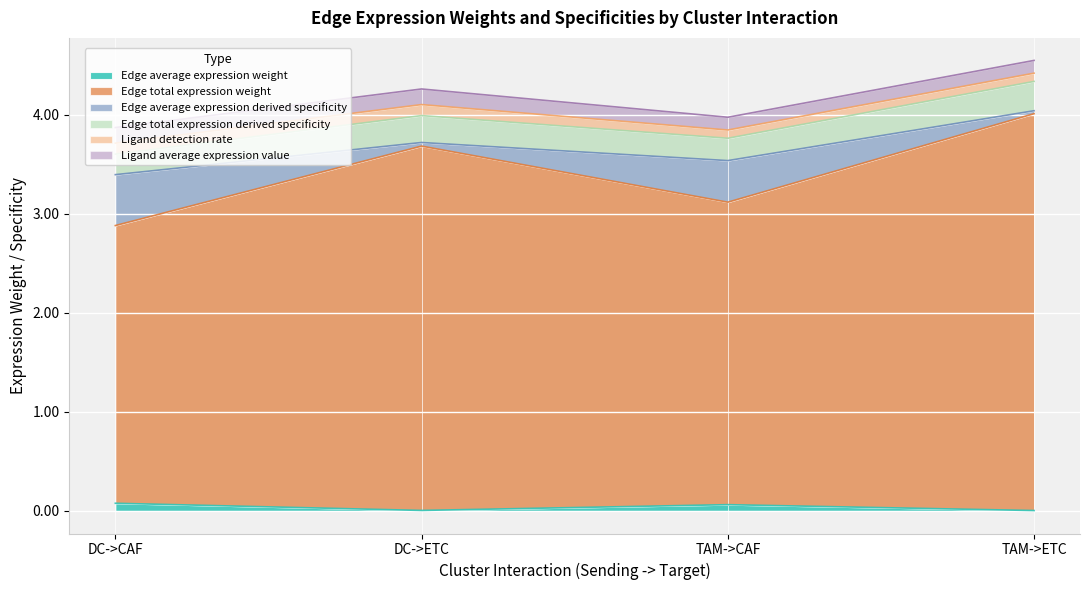

True or false: Edge average expression weight has more than 1 interior local peaks.

False